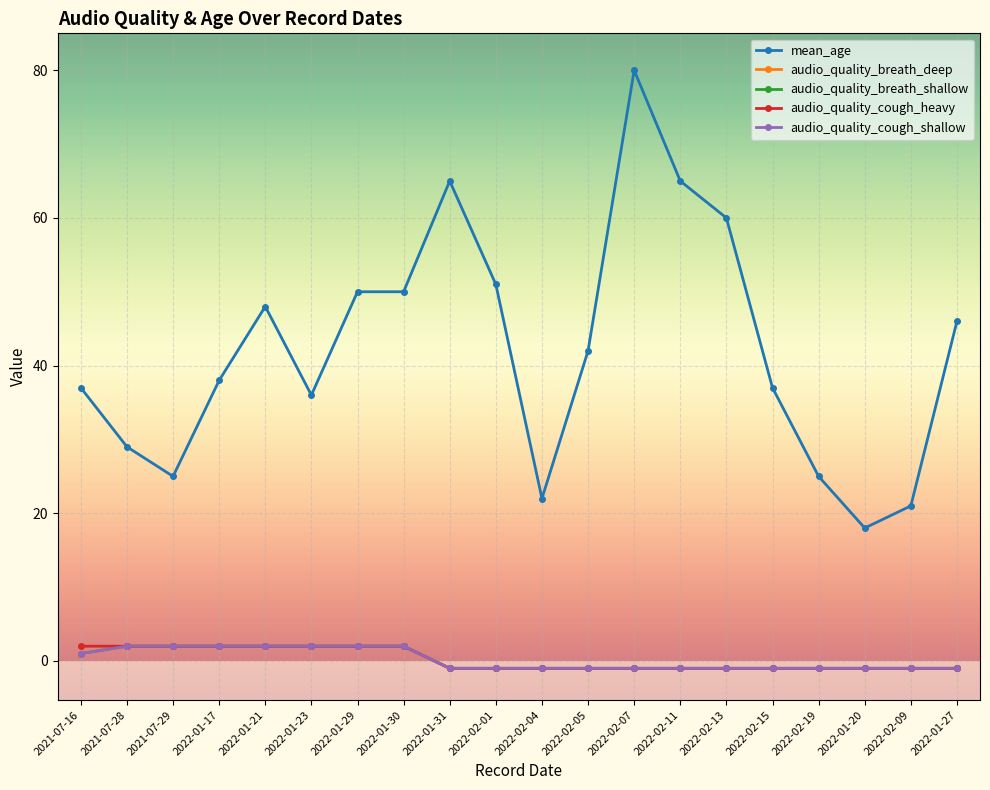

What is the sum of the audio_quality_cough_shallow values at 2022-02-15 and 2021-07-28?

1